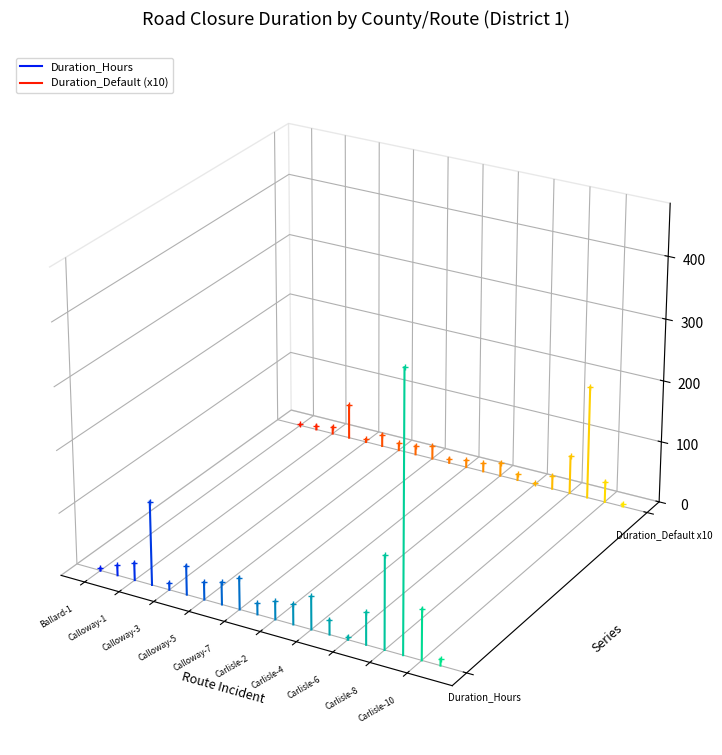

Is it true that Duration_Default (x10) equals -0.0 at Ballard-1?

True